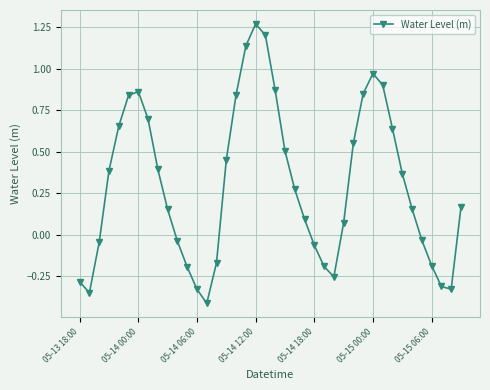

How many interior local peaks (higher than both neighbors) does the data have?

3